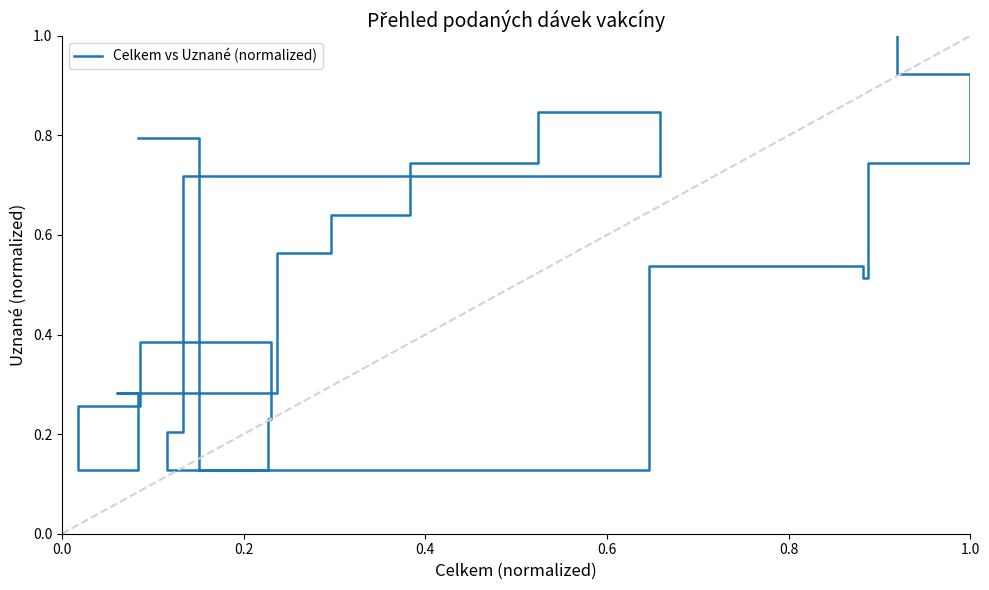

Does the chart have visible grid lines?

No